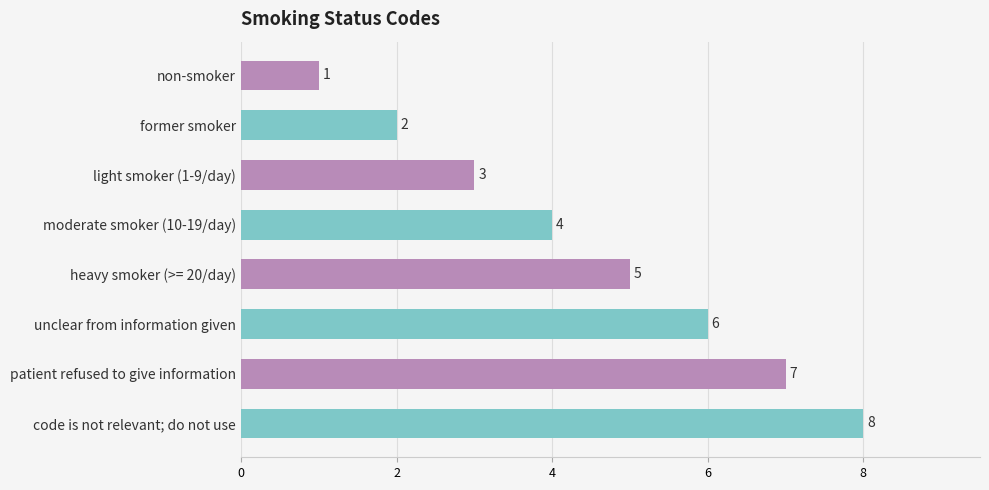

At which label is the value closest to 4?

moderate smoker (10-19/day)